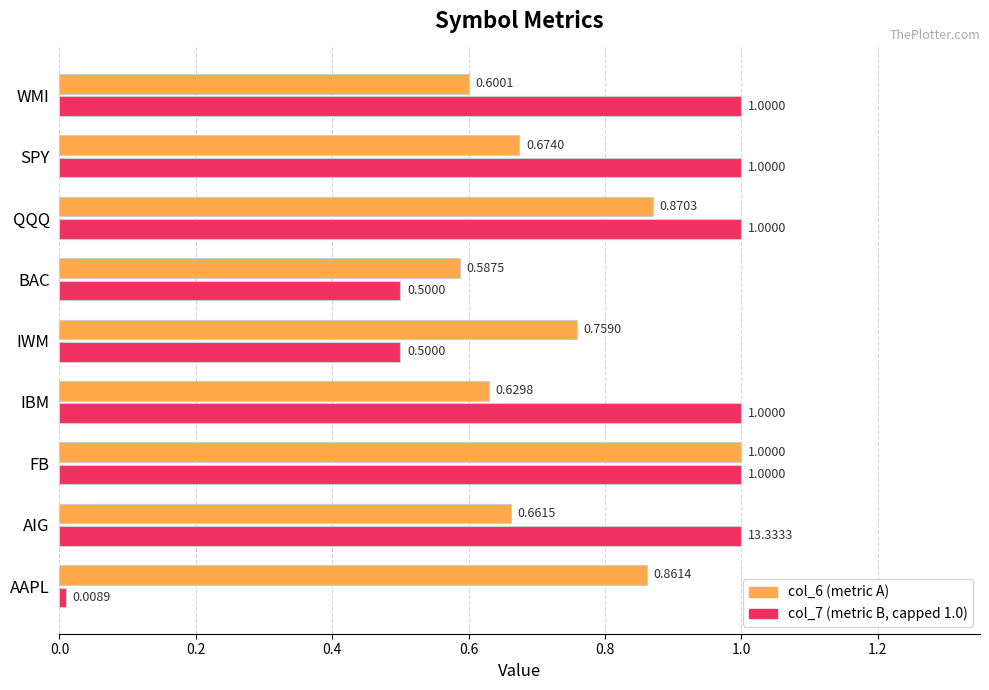

What is the difference between the second highest and minimum values in the col_7 (metric B, capped 1.0) series?

1.0